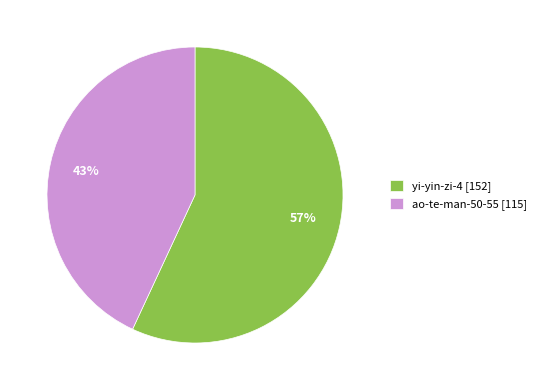

Which has a higher value, ao-te-man-50-55 or yi-yin-zi-4?

yi-yin-zi-4